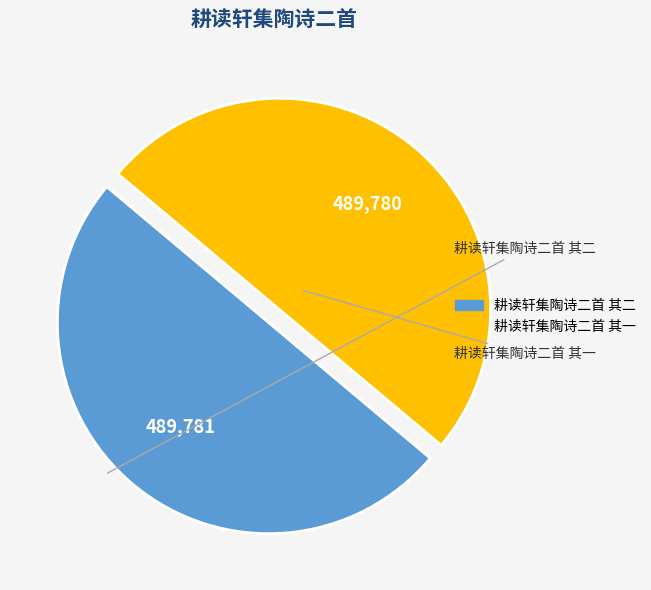

Count the number of slices in the pie.

2